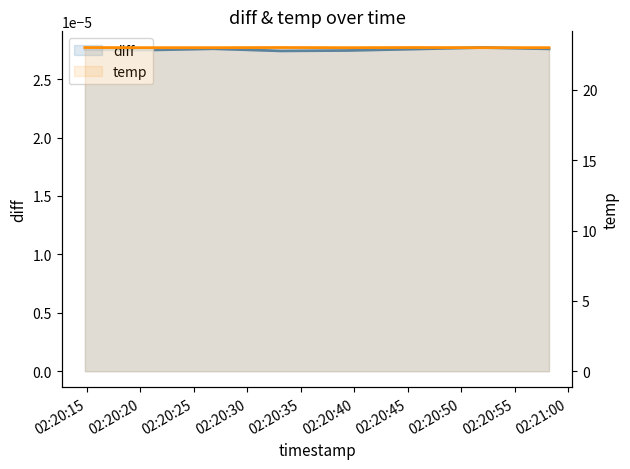

Reading left to right, what are all the values shown in this chart?

diff: 0.0	0.0	0.0	0.0	0.0	0.0	0.0	0.0
temp: 23.0	23.0	23.0	23.0	23.0	23.0	23.0	23.0